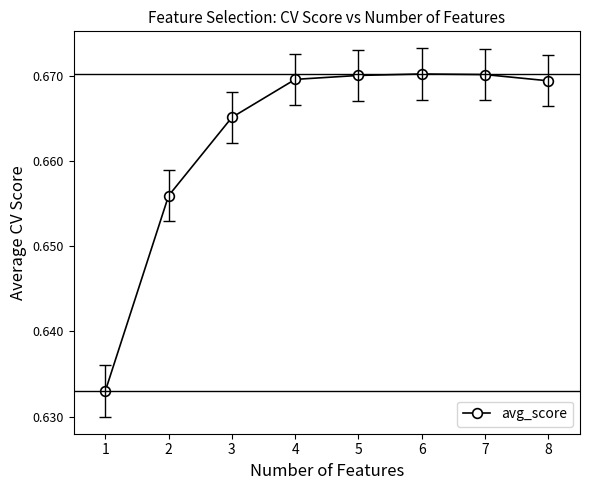

What is the sum of all values?

5.3